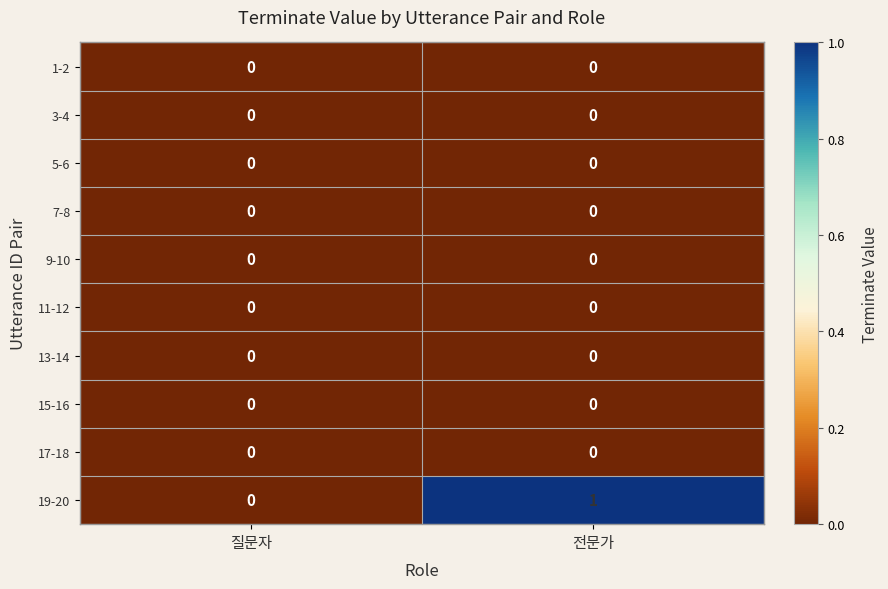

Which series has the largest range (max minus min)?

19-20